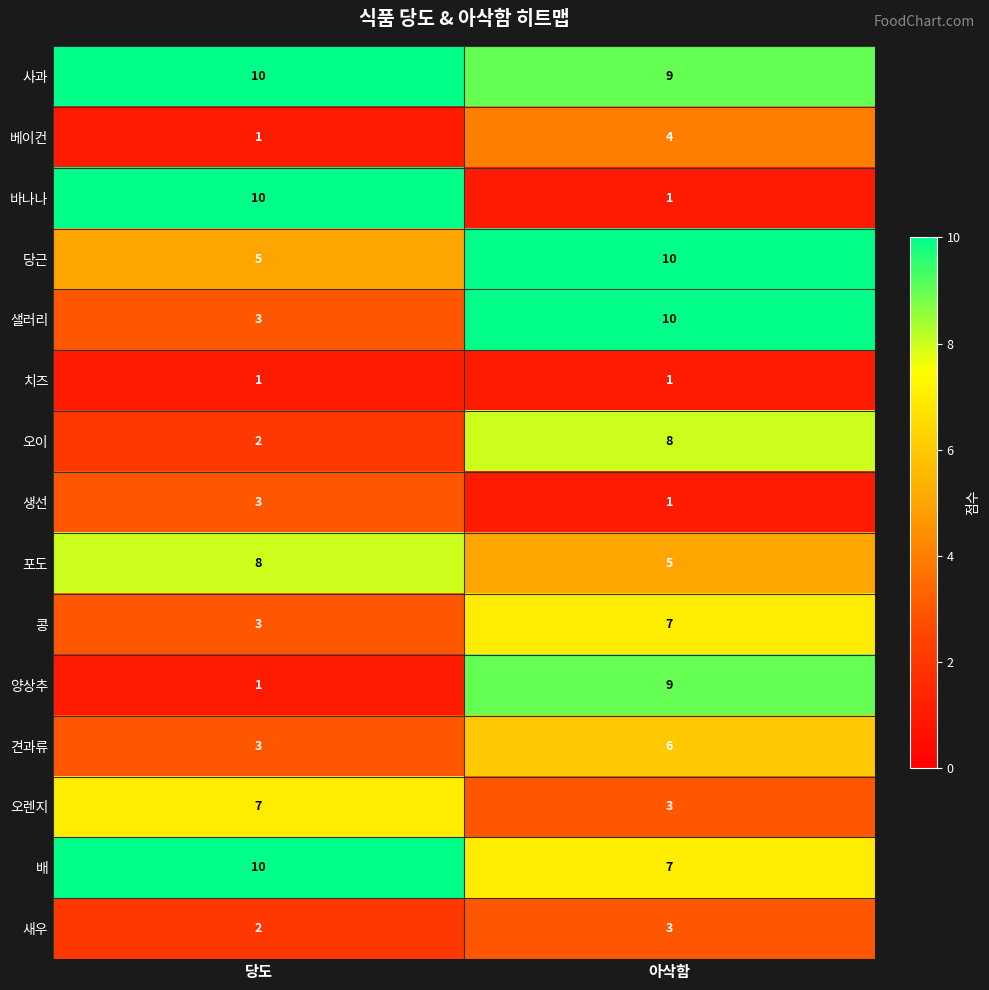

At which label is 바나나 closest to 5?

아삭함